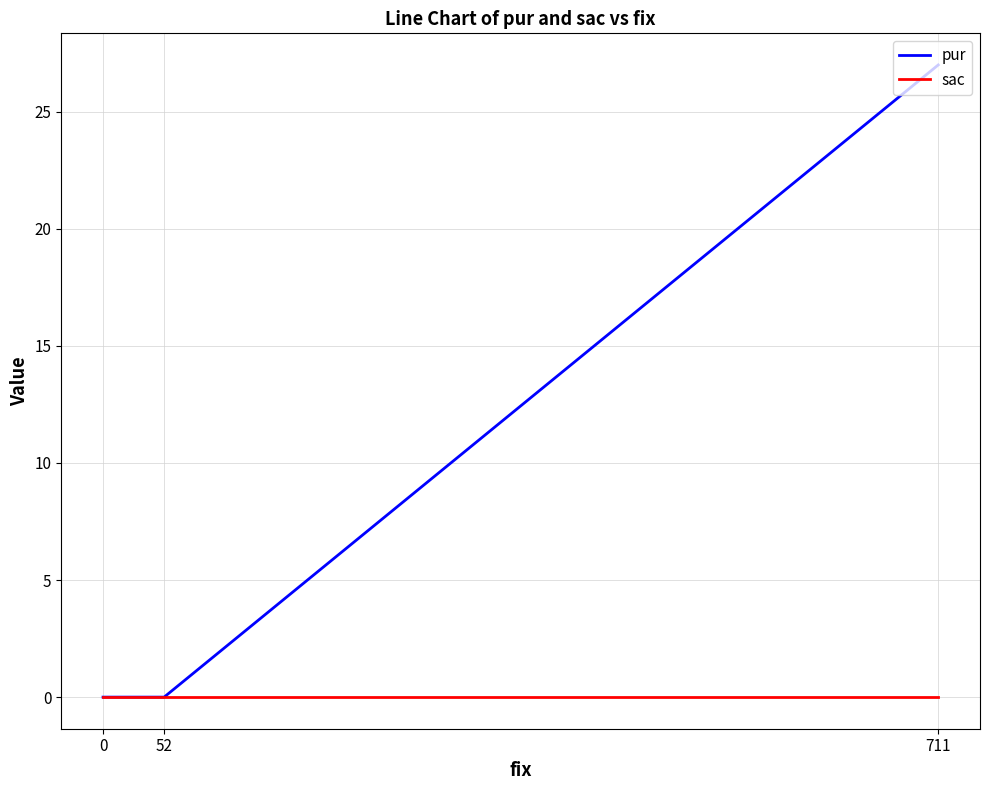

The value of sac at 711 is 0. True or false?

True